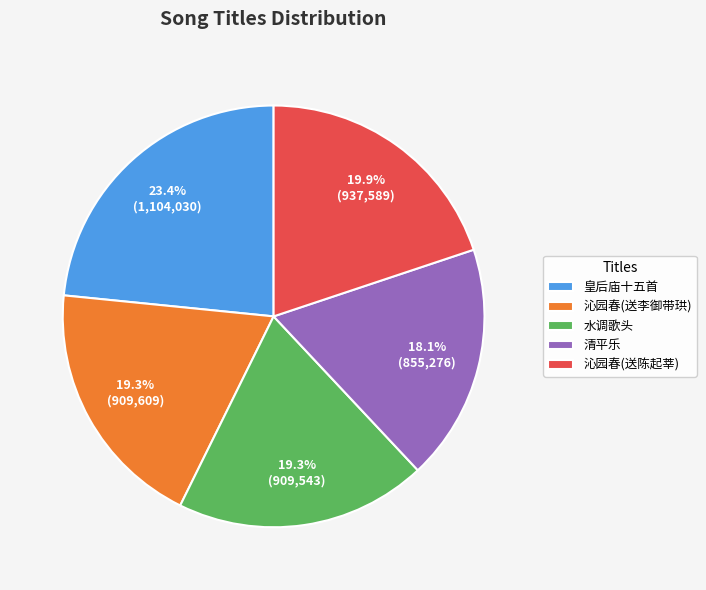

Which slice is the largest?

皇后庙十五首